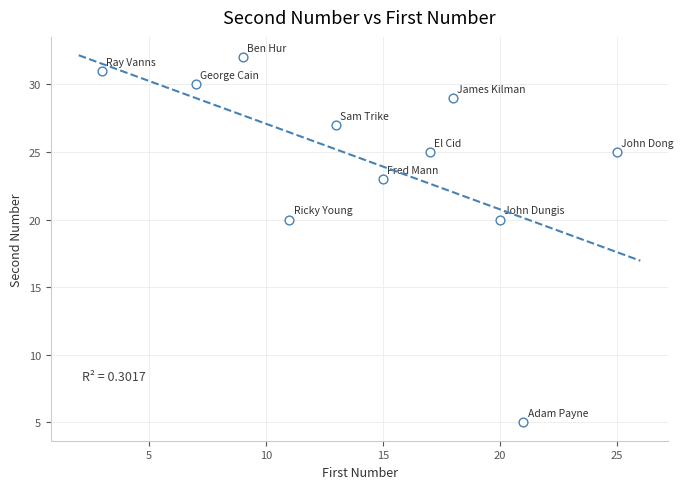

What is the range of X values (max minus min)?

22